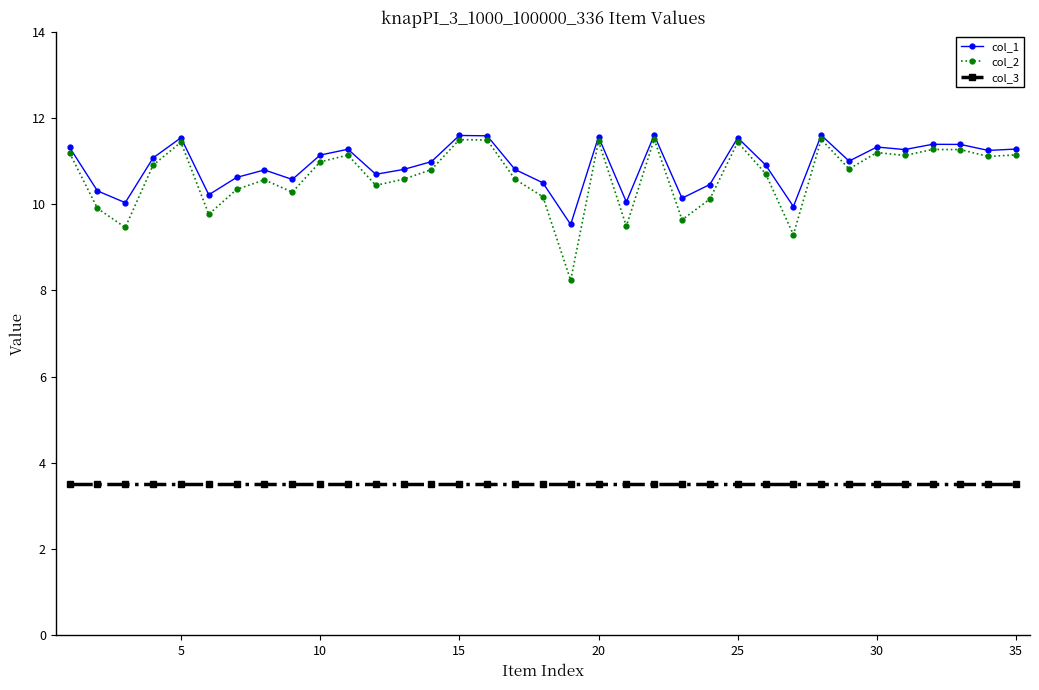

How many categories are shown in the chart?

35